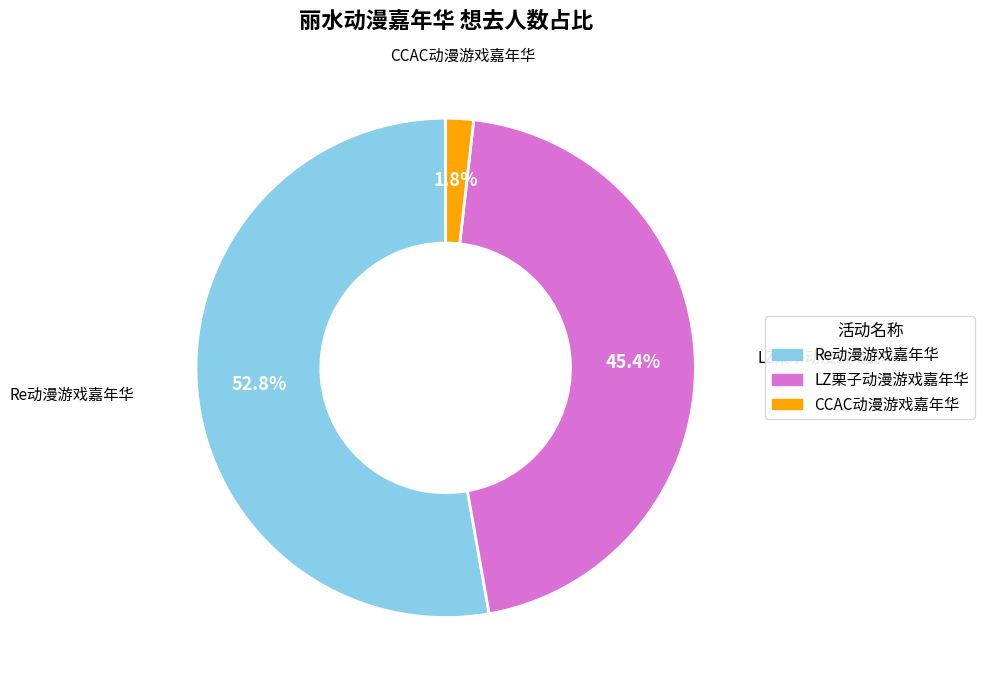

Does any single category account for the majority?

Yes